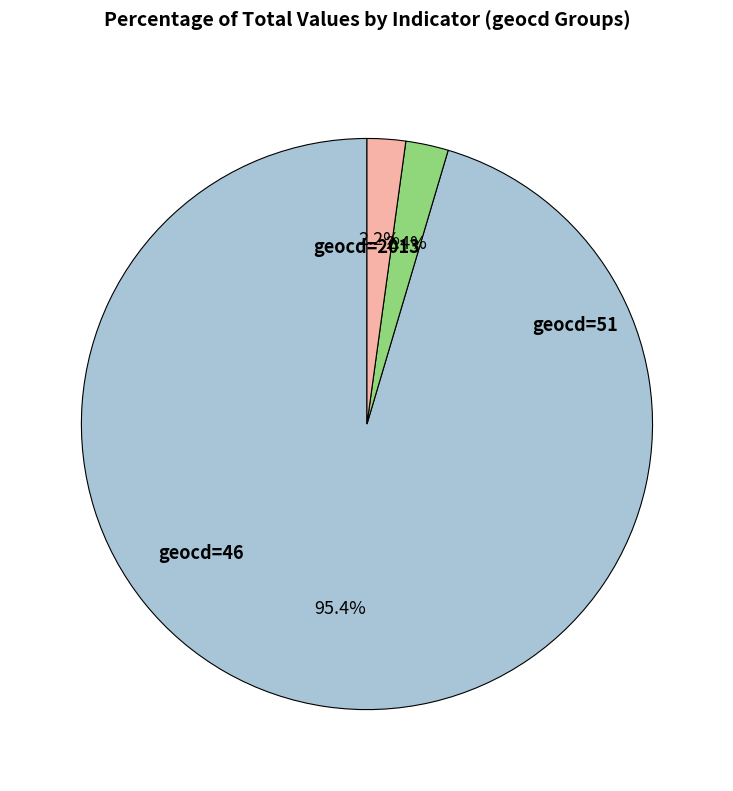

Does any single category account for the majority?

Yes